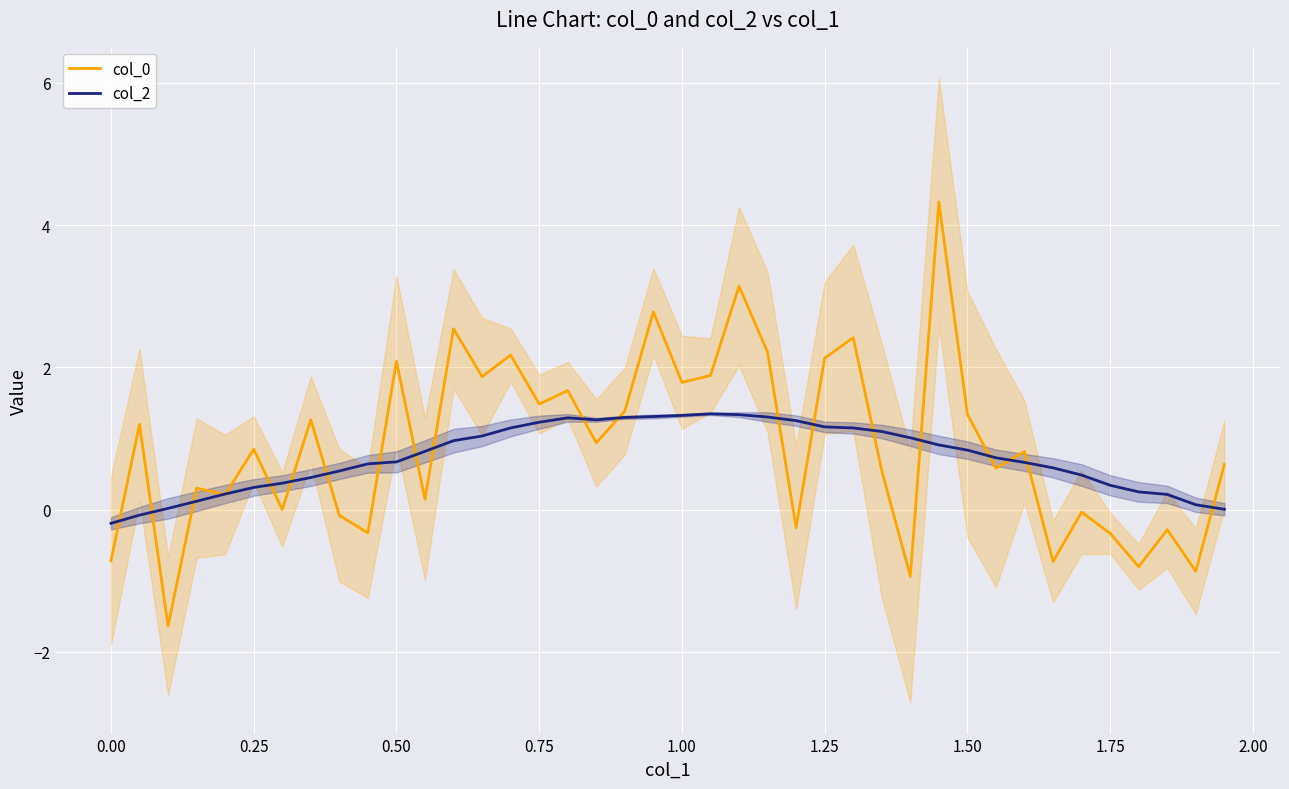

Which series has the largest range (max minus min)?

col_0